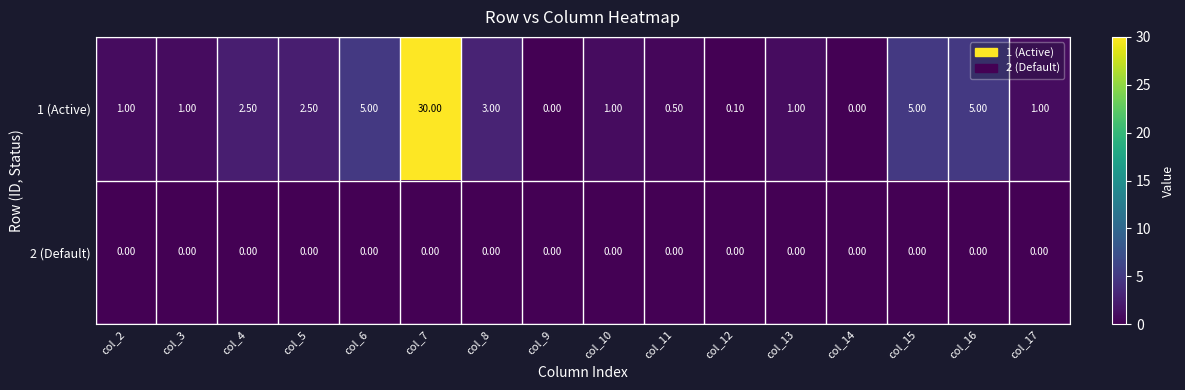

How many data points does each series have?

16